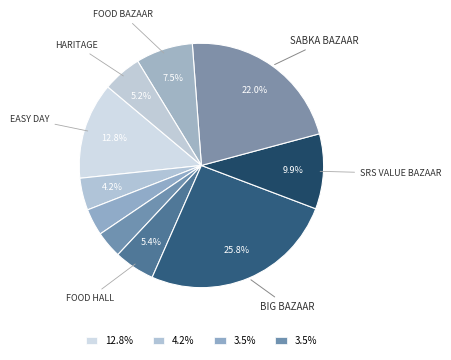

How many slices are in this pie chart?

10